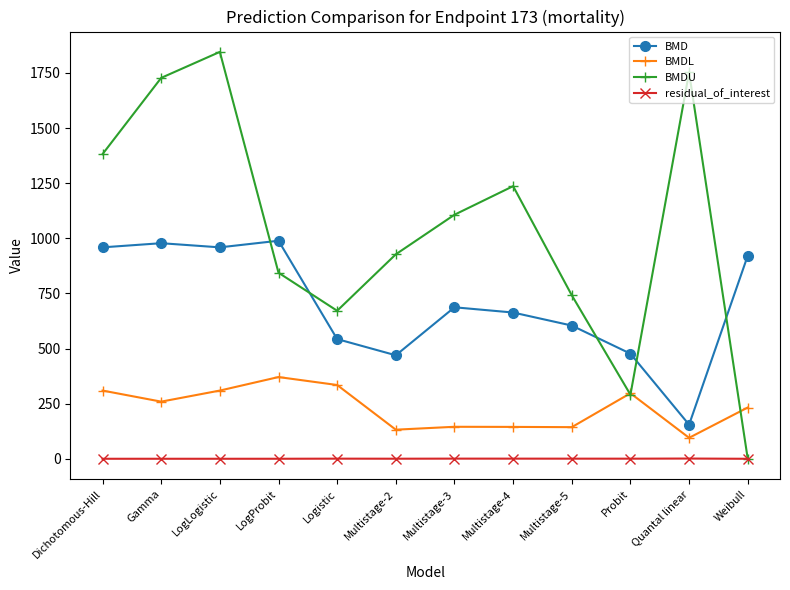

What value does the residual_of_interest series have at Multistage-3?

0.6